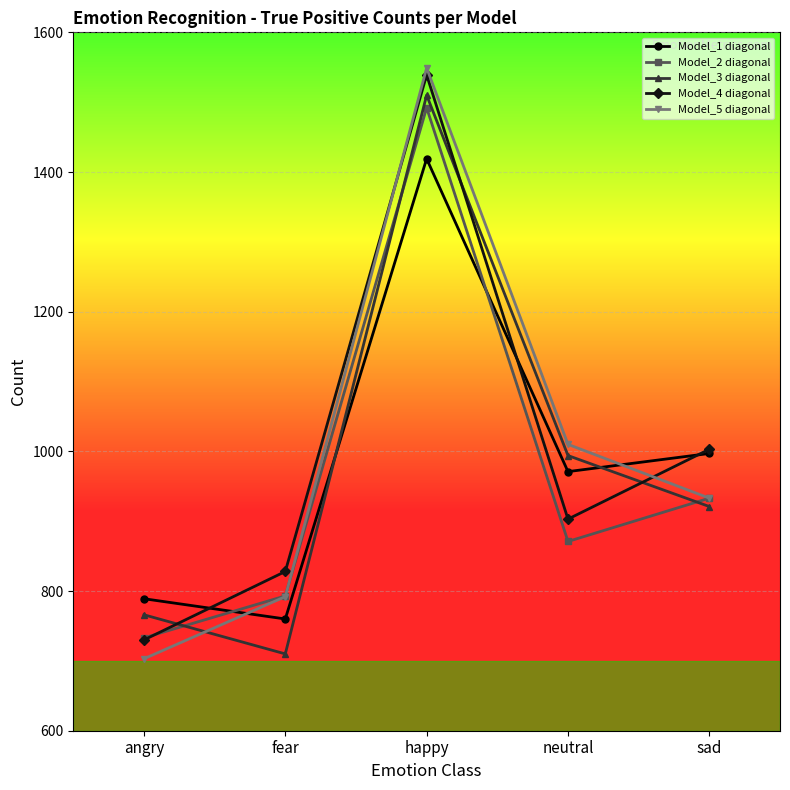

Which category has the highest value across all series?

happy